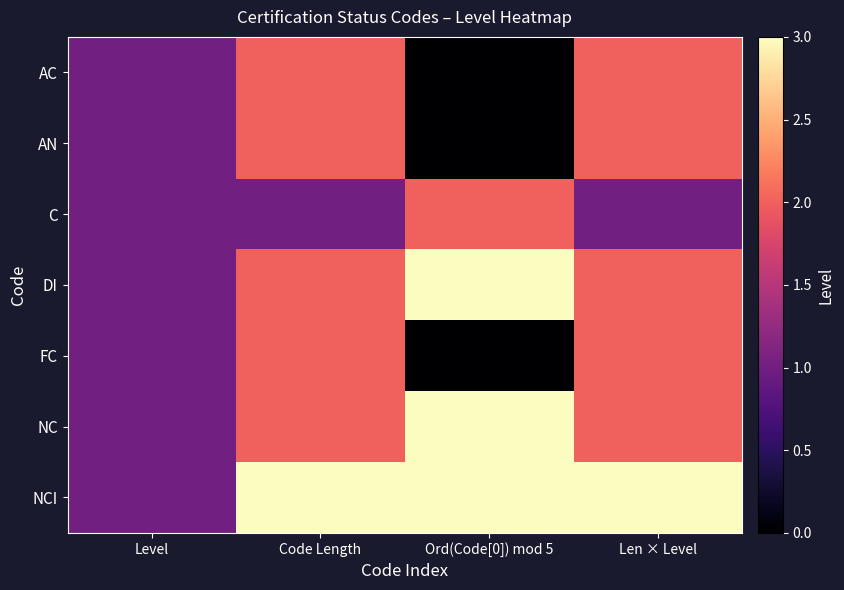

List the series in order of their peak value, highest first.

DI, NC, NCI, AC, AN, C, FC